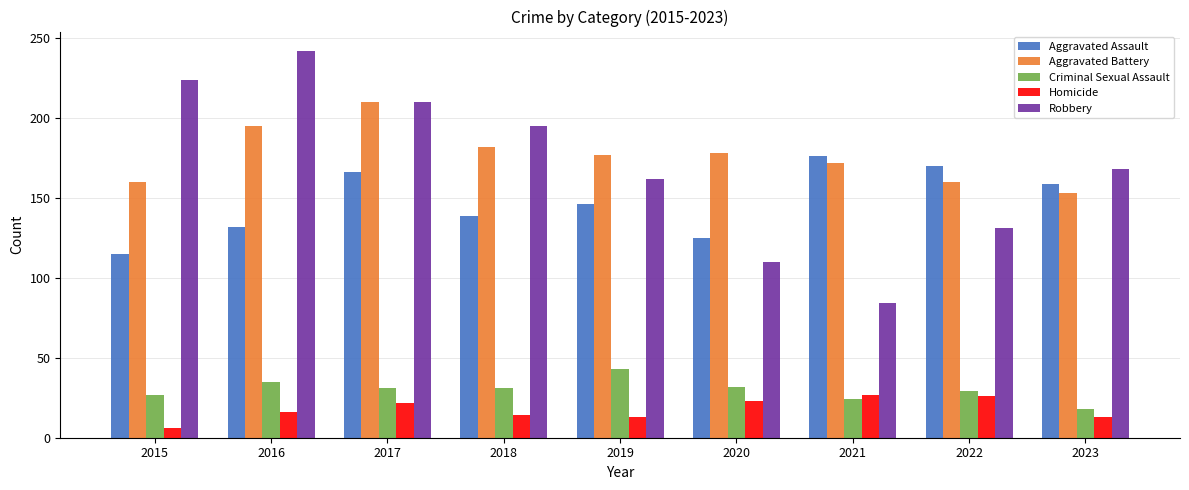

What is the difference between the maximum and minimum values in the Aggravated Assault series?

61